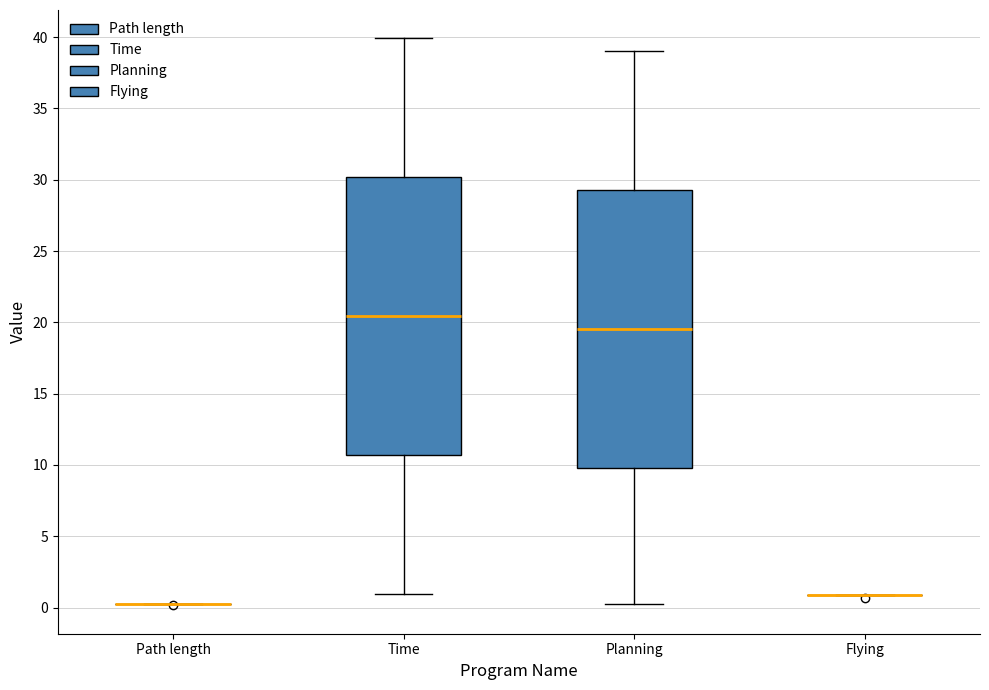

Reading left to right, read every box against the y-axis: the position of its median line, the range the box covers, and the ends of its whiskers. The values are not printed on the chart, so give them approximately, as read against the axis.

Path length: box collapsed to a line at 0.0, whiskers 0.0 to 0.0
Time: median 20.5, box 10.5 to 30.0, whiskers 1.0 to 40.0
Planning: median 19.5, box 10.0 to 29.5, whiskers 0.0 to 39.0
Flying: box collapsed to a line at 1.0, whiskers 1.0 to 1.0